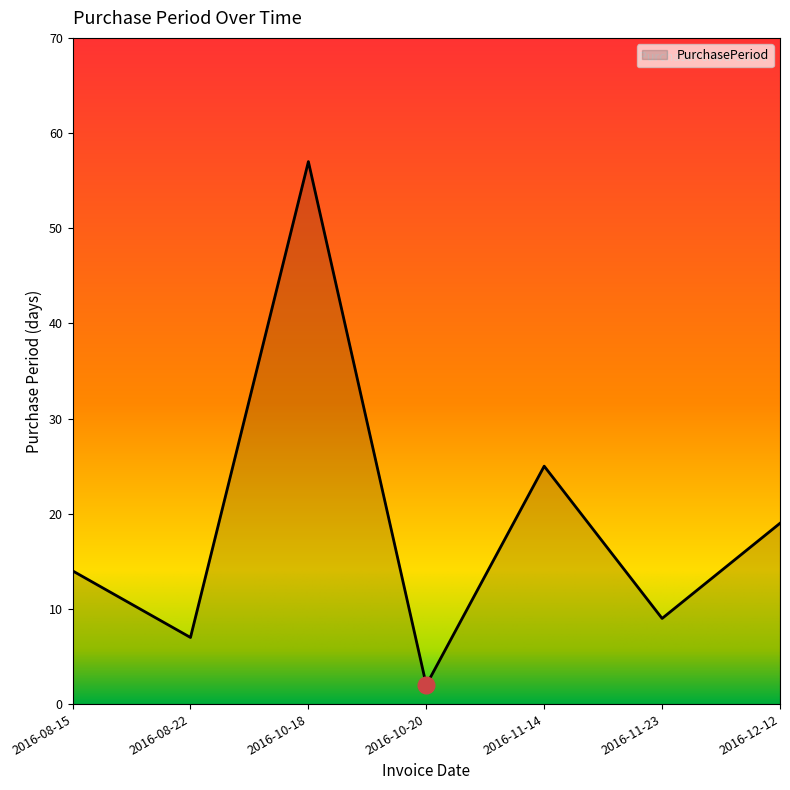

How many categories are shown in the chart?

7